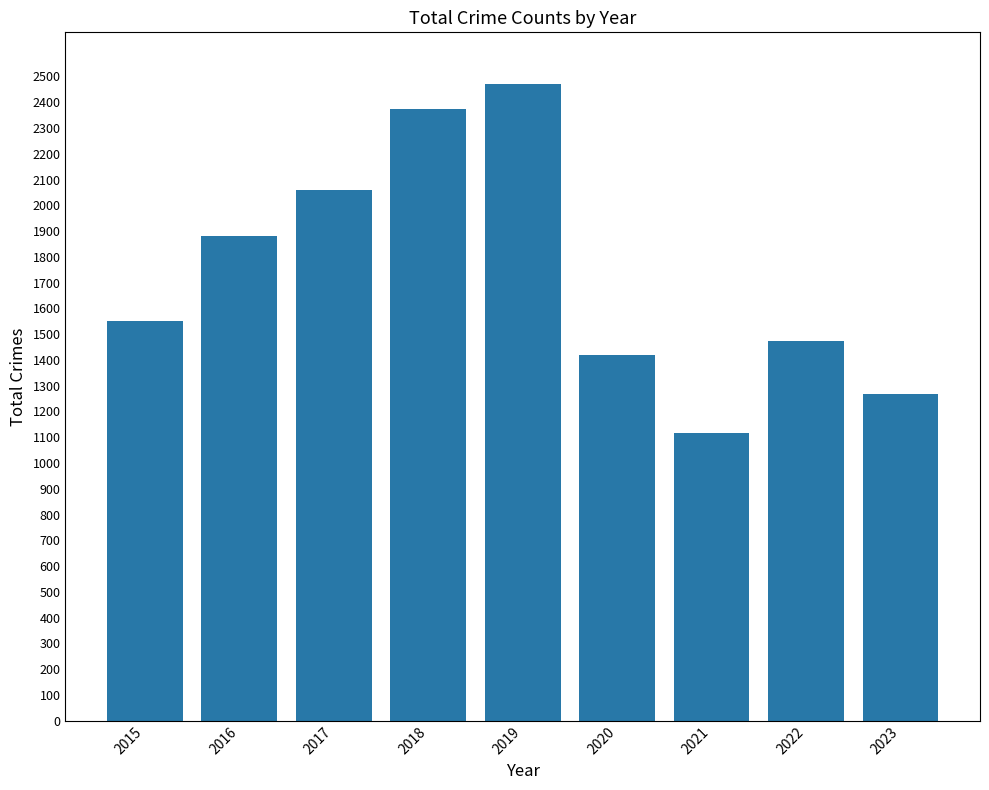

Are the bars grouped side by side (vs. stacked)?

No